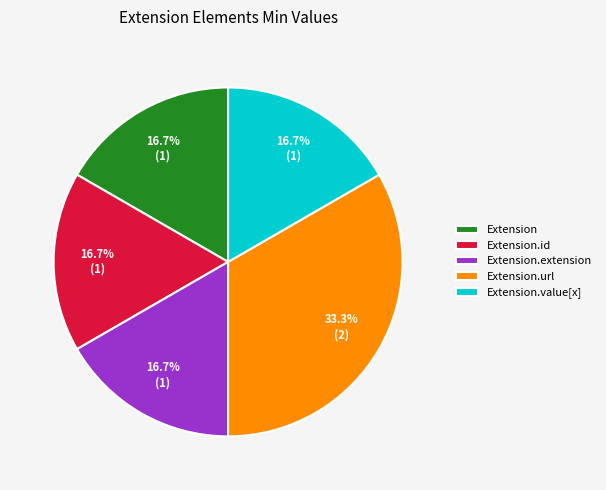

Approximately how many times larger is the value at Extension.value[x] compared to Extension.id?

1.0